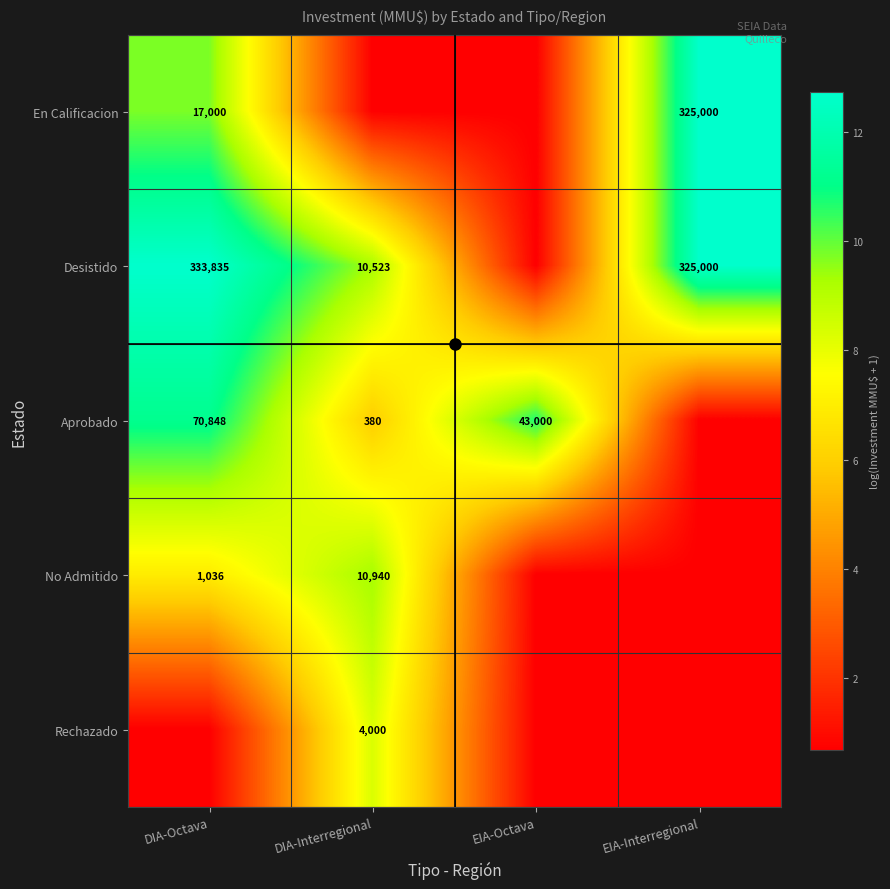

Is it true that Rechazado equals 0.4 at EIA-Octava?

False